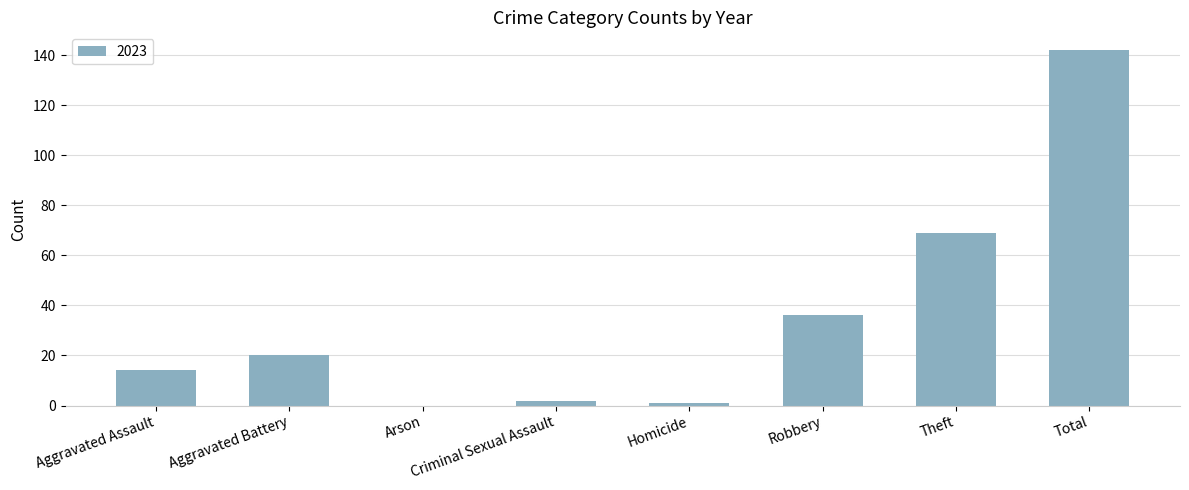

At which label is the value closest to 71?

Theft